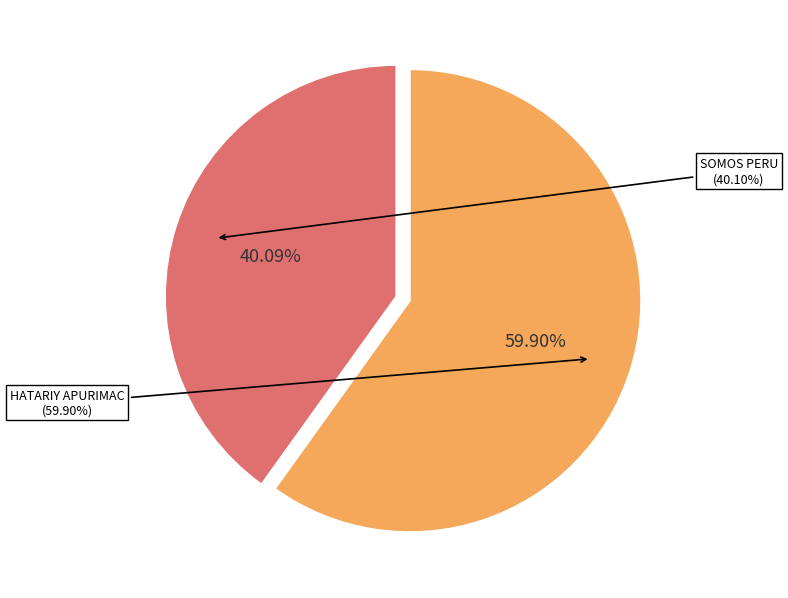

Is there a majority slice in this chart?

Yes